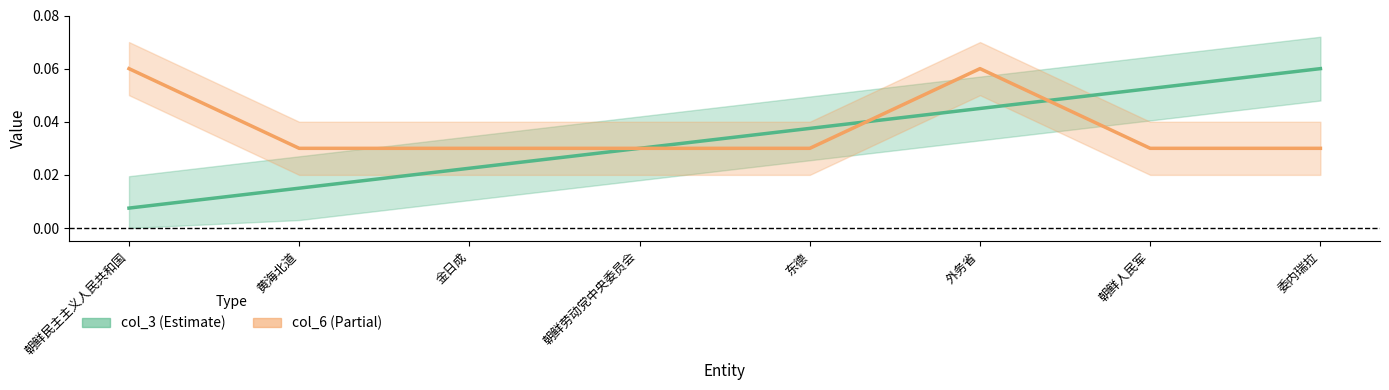

Is the value of col_3 at 朝鲜民主主义人民共和国 greater than the value of col_6 at 东德?

No